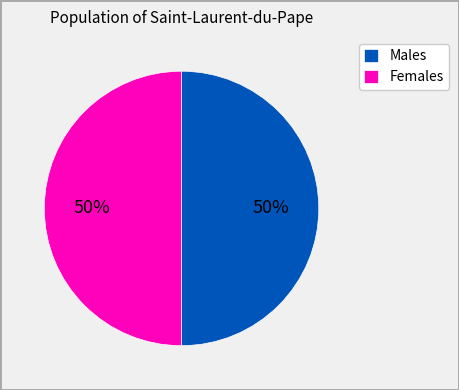

Approximately how many times larger is the value at Females compared to Males?

1.0